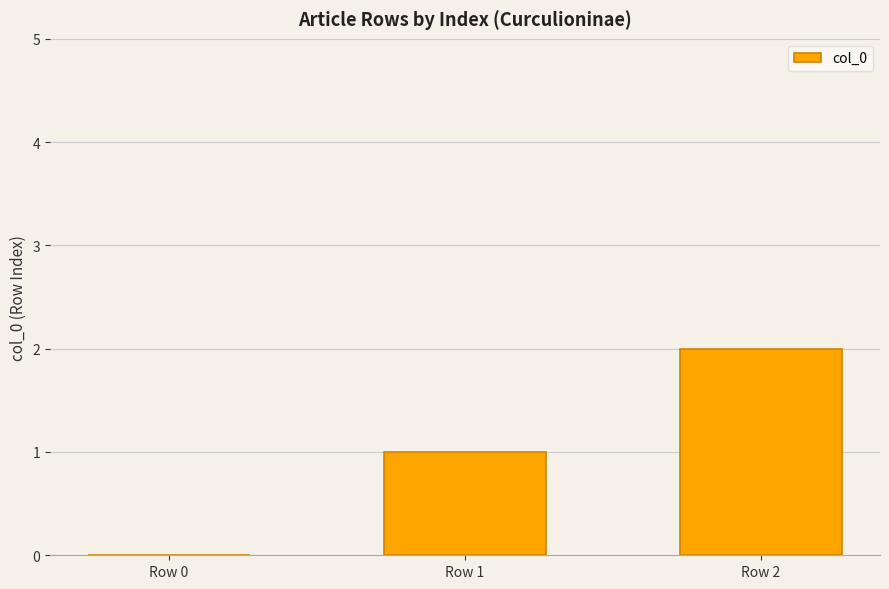

Is it true that the value at Row 2 is 2?

True